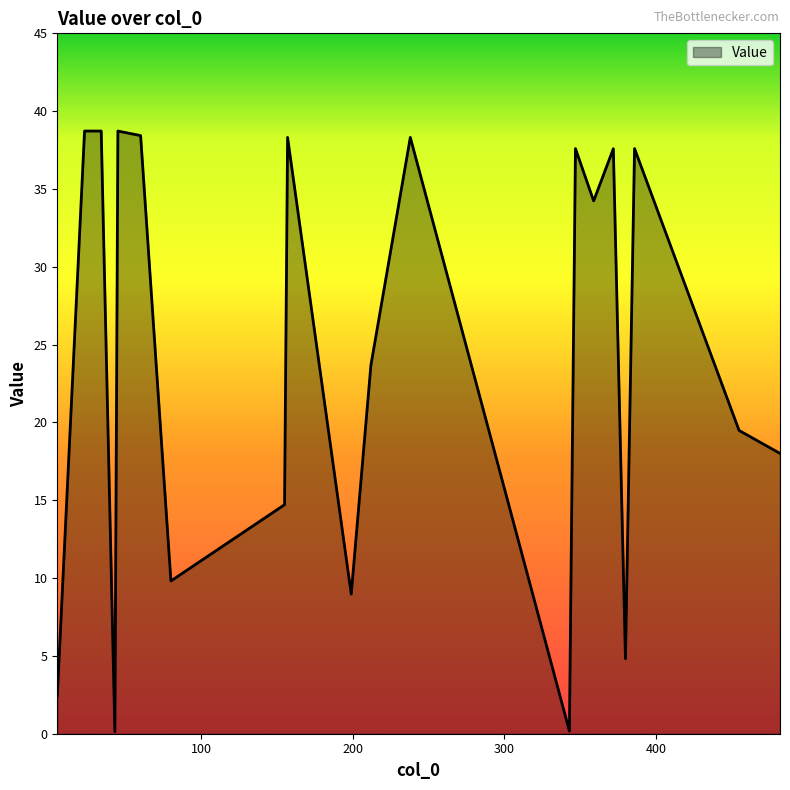

What is the sum of all values?

480.5